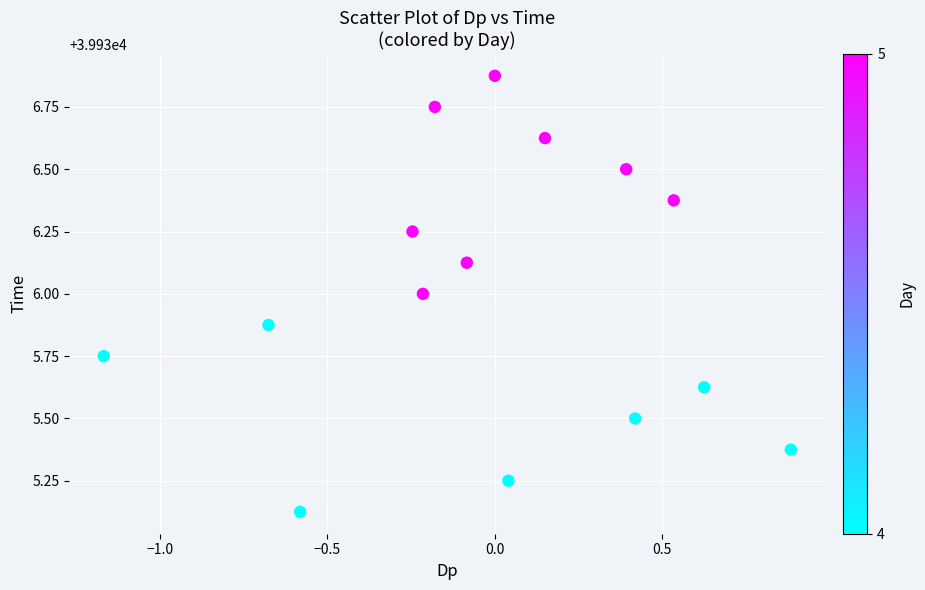

What is the range of X values (max minus min)?

2.1